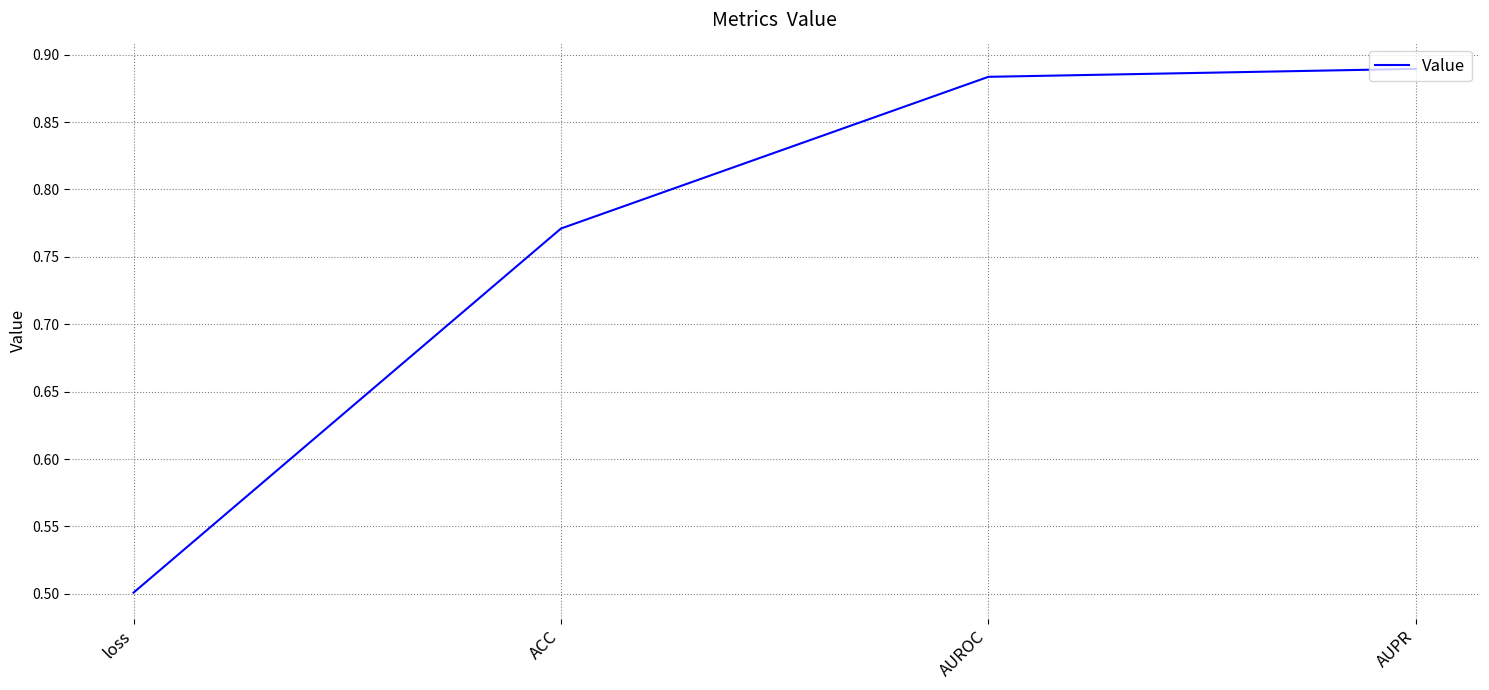

What is the difference between the values at ACC and AUROC?

0.1